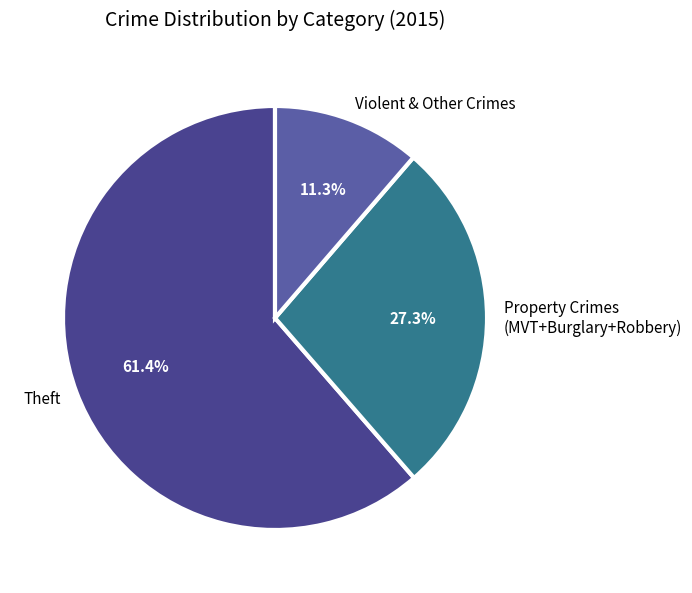

Which slice is the smallest?

Violent & Other Crimes